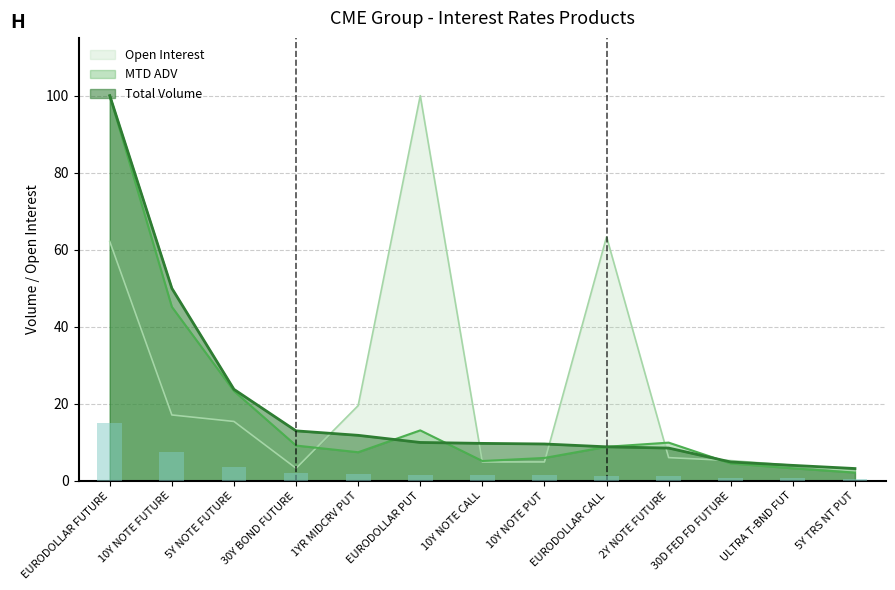

Count the number of data series in this chart.

3